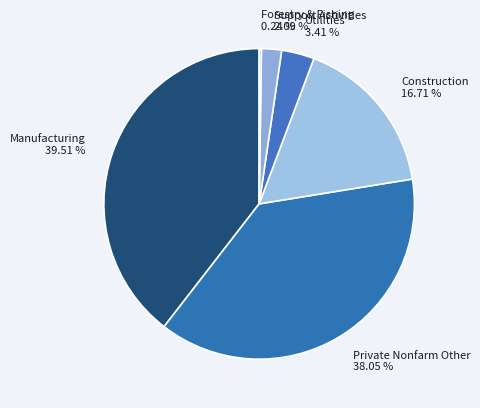

Combined, do Manufacturing and Utilities account for over 50%?

No